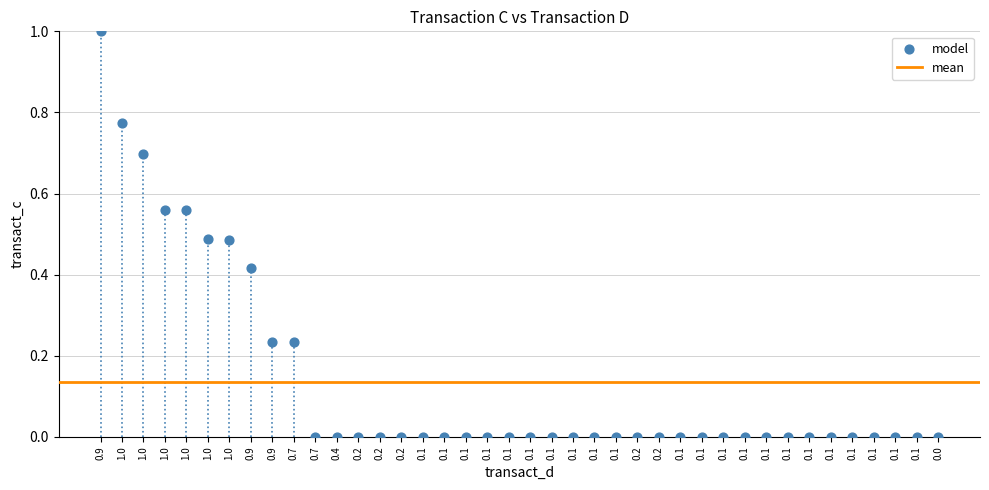

What is the range of Y values (max minus min)?

1.0